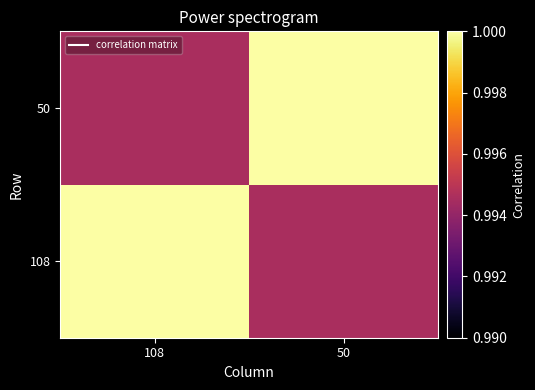

What is the total value across all series at 50?

2.0